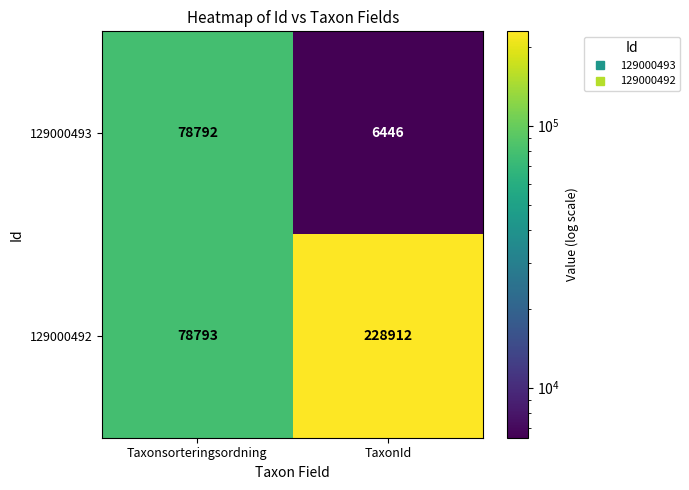

True or false: 129000492 has a value of 228912 at TaxonId.

True